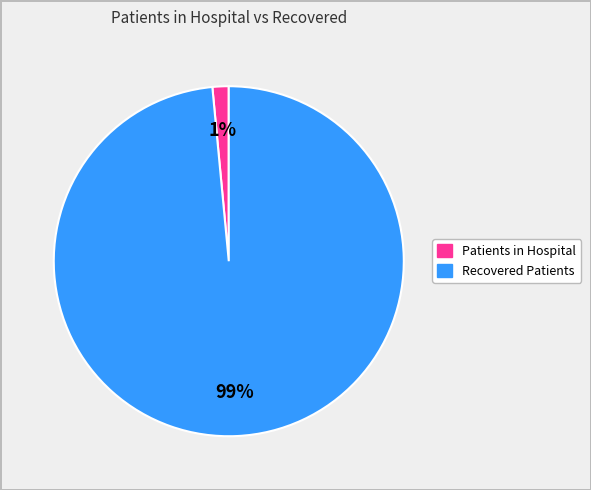

Between Recovered Patients and Patients in Hospital, which is larger?

Recovered Patients